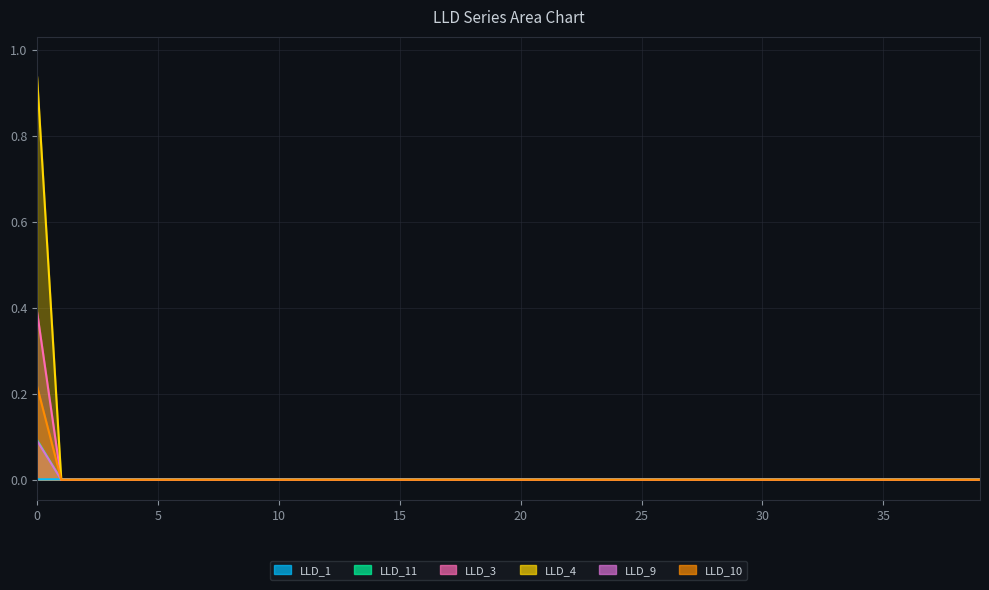

At 35, list the series in order from smallest to largest.

LLD_3, LLD_4, LLD_9, LLD_10, LLD_11, LLD_1